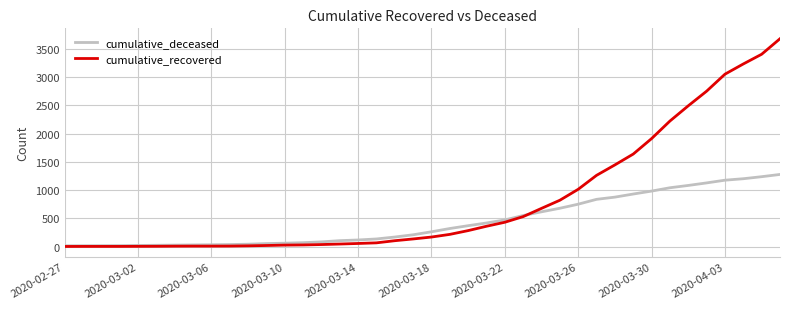

Count the number of categories in the chart.

40